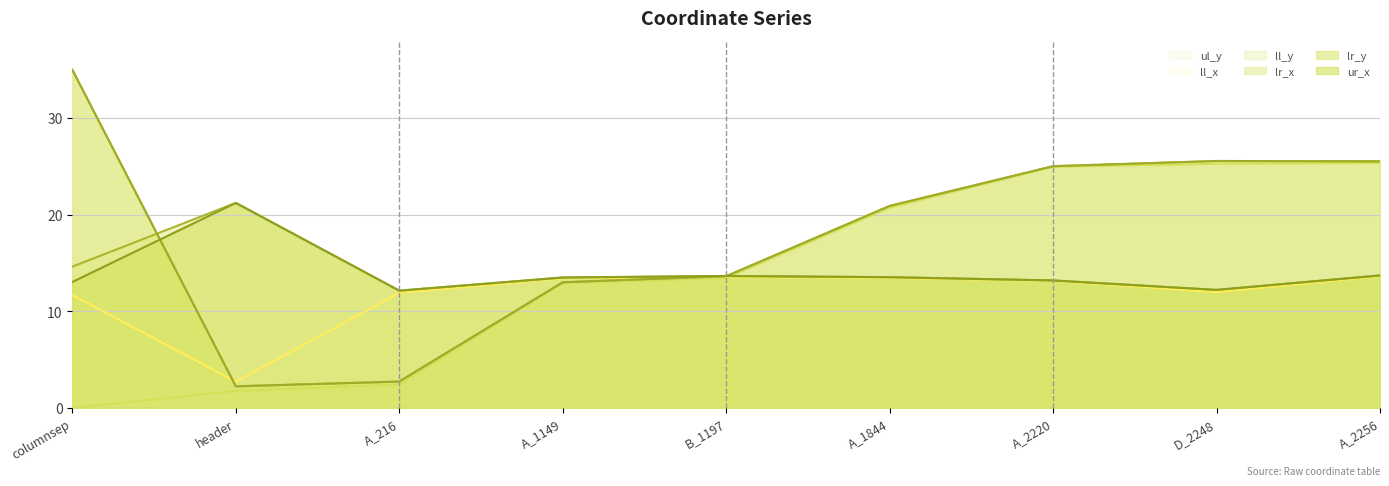

What is the total value across all series at B_1197?

81.6